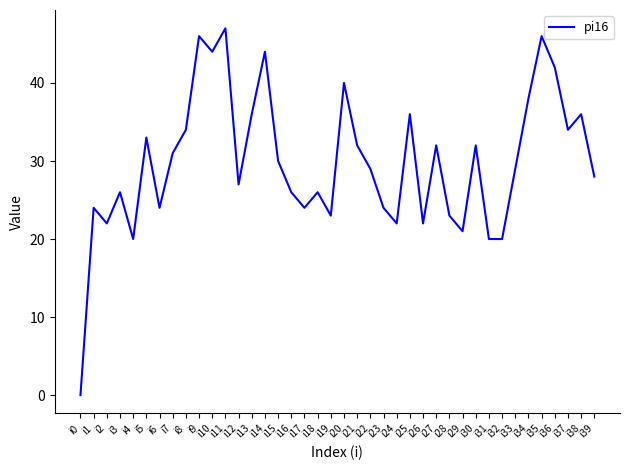

What is the difference between the maximum and minimum values?

47